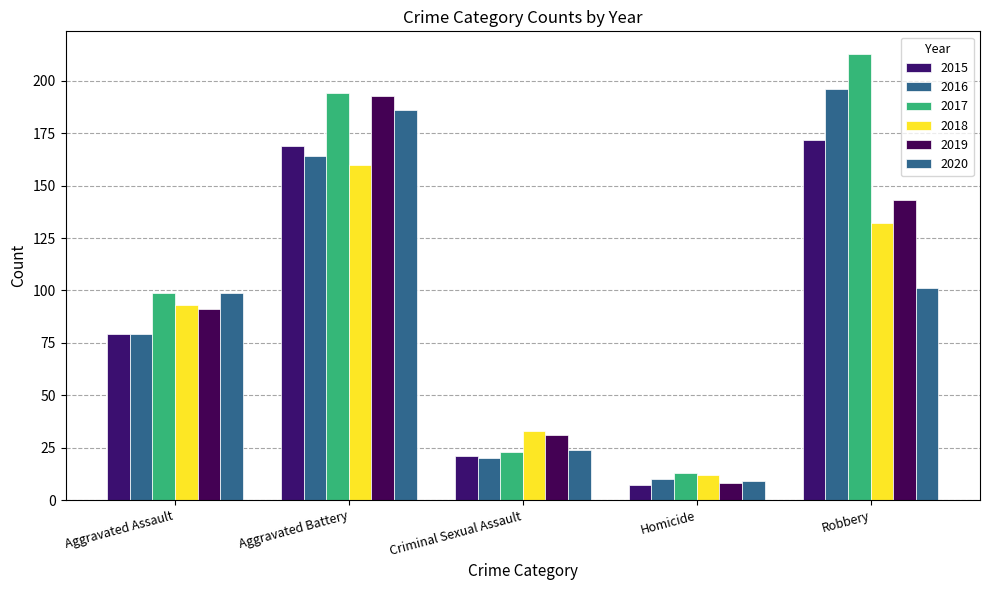

Reading left to right, what are all the values shown in this chart?

2015: Aggravated Assault=79	Aggravated Battery=169	Criminal Sexual Assault=21	Homicide=7	Robbery=172
2016: Aggravated Assault=79	Aggravated Battery=164	Criminal Sexual Assault=20	Homicide=10	Robbery=196
2017: Aggravated Assault=99	Aggravated Battery=194	Criminal Sexual Assault=23	Homicide=13	Robbery=213
2018: Aggravated Assault=93	Aggravated Battery=160	Criminal Sexual Assault=33	Homicide=12	Robbery=132
2019: Aggravated Assault=91	Aggravated Battery=193	Criminal Sexual Assault=31	Homicide=8	Robbery=143
2020: Aggravated Assault=99	Aggravated Battery=186	Criminal Sexual Assault=24	Homicide=9	Robbery=101